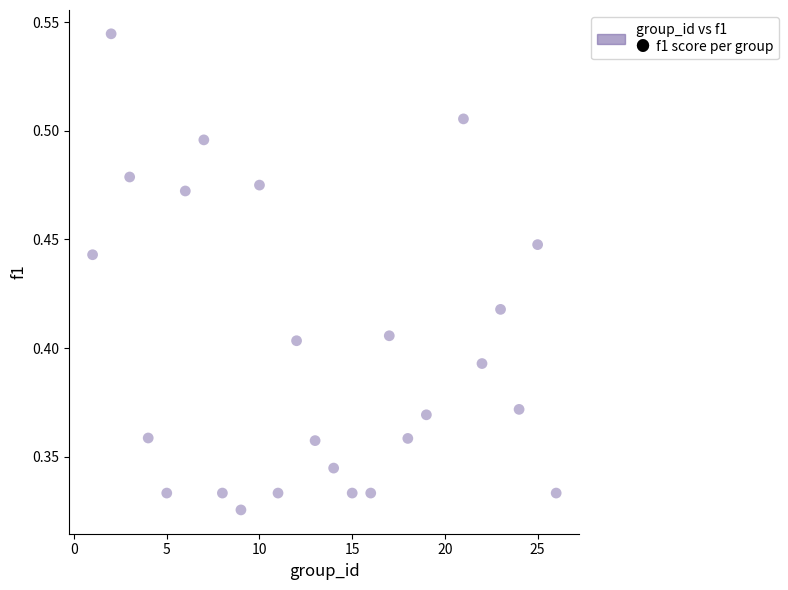

What is the range of X values (max minus min)?

25.0